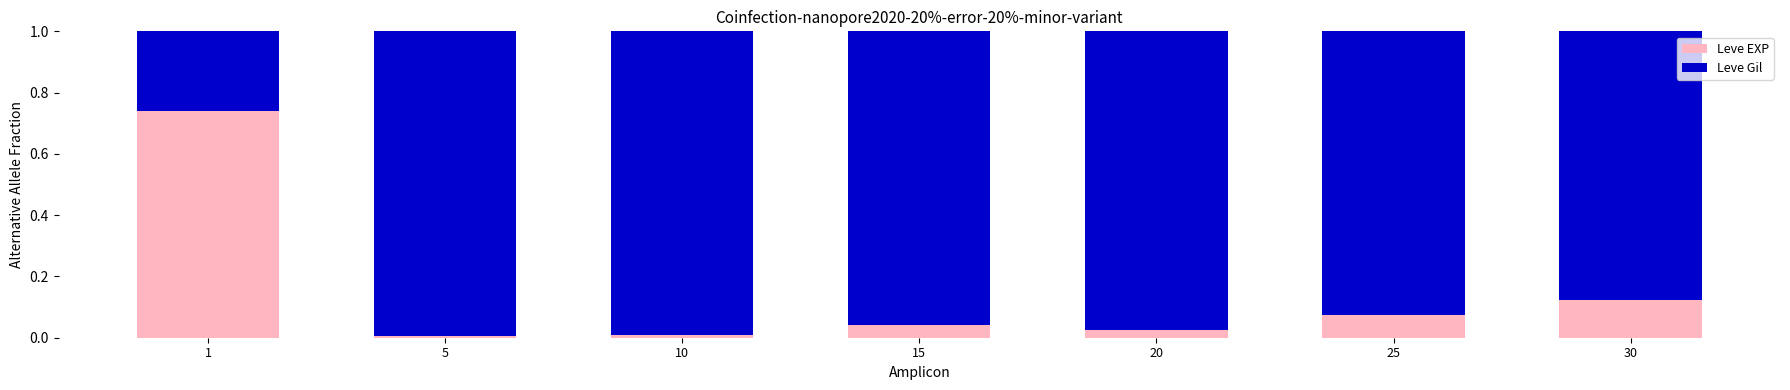

The Leve EXP series shows 0.0 at 20. True or false?

True